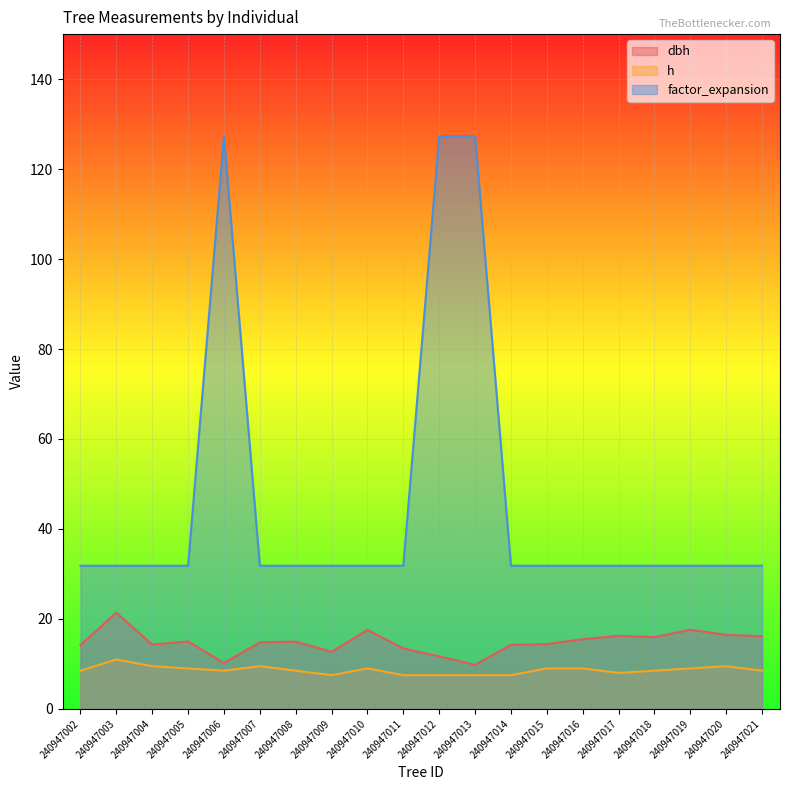

What is the value of the dbh point at the 19th from the left?

16.4